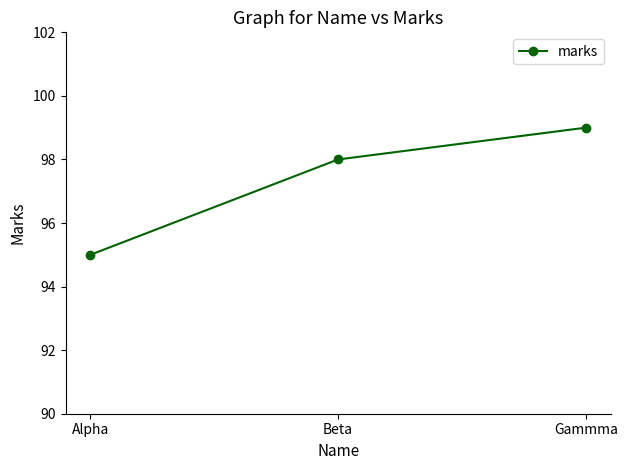

Approximately how many times larger is the value at Alpha compared to Beta?

1.0